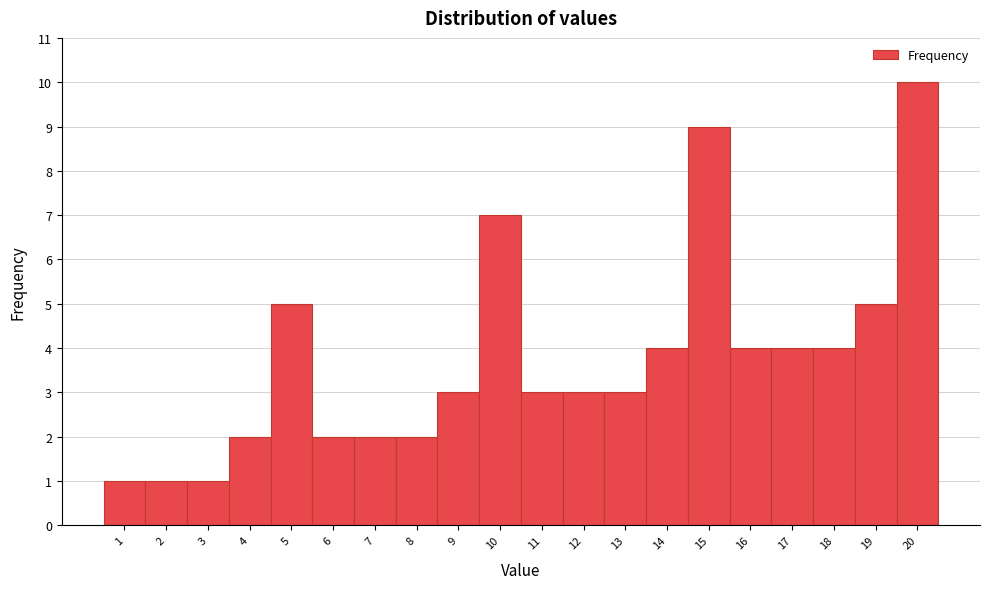

Which range on the x-axis has the tallest bar?

19.5 to 20.5